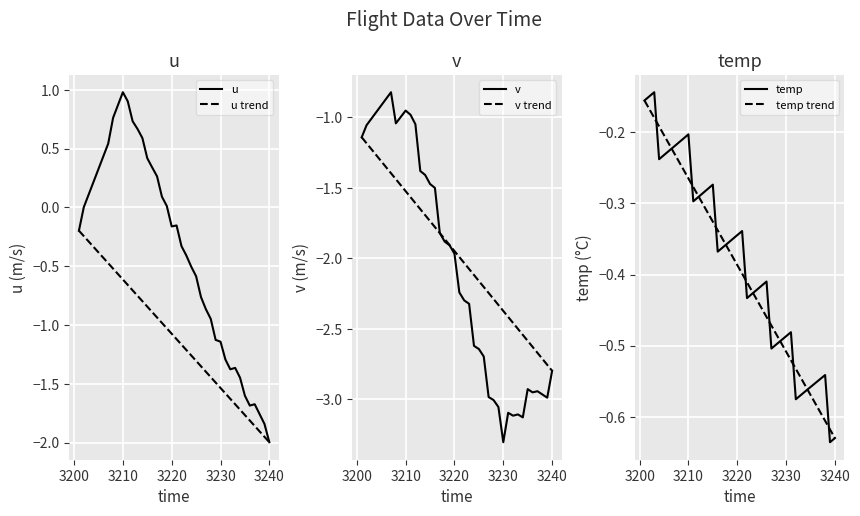

What is the minimum value for v?

-3.3